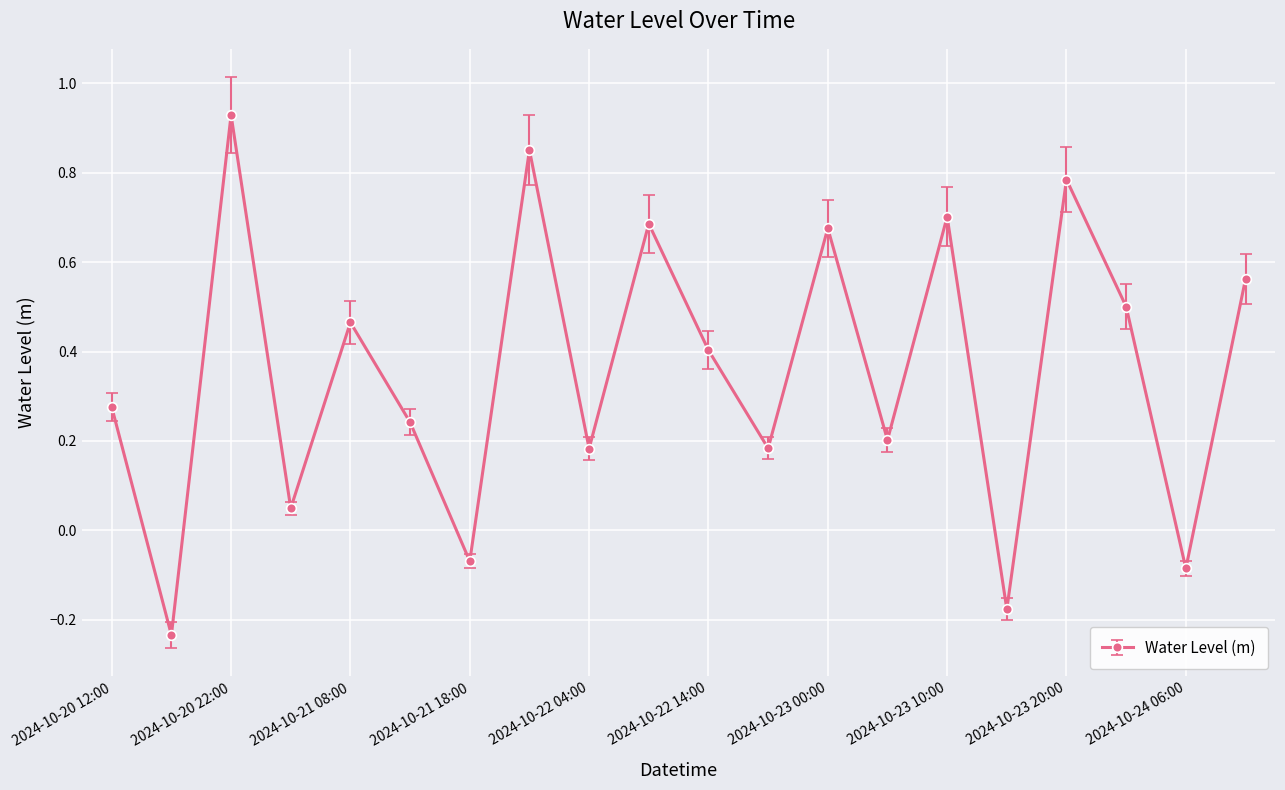

How many points are higher than both their immediate neighbors (excluding endpoints)?

7